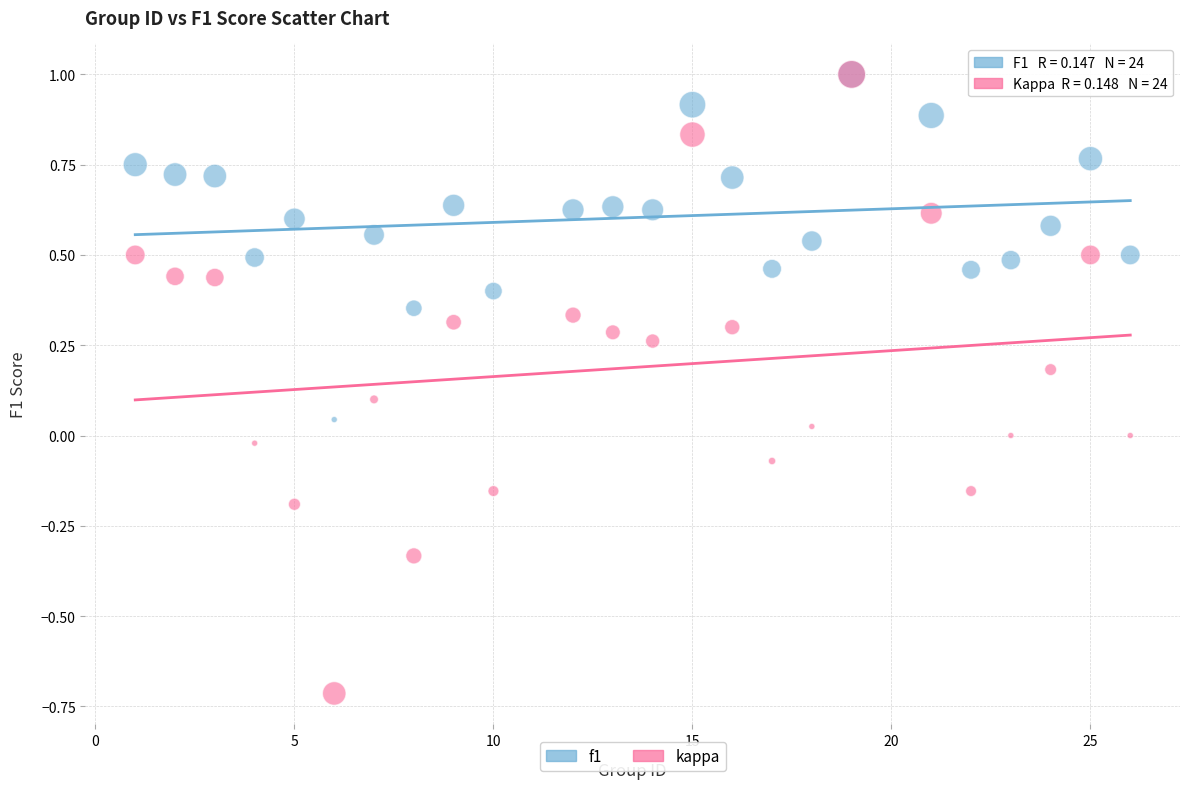

Which series has the largest Y range (max minus min)?

kappa